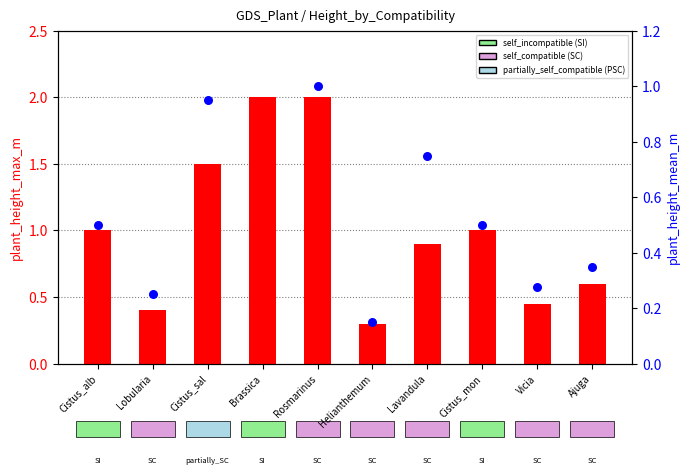

At how many categories does at least one series exceed 0?

10